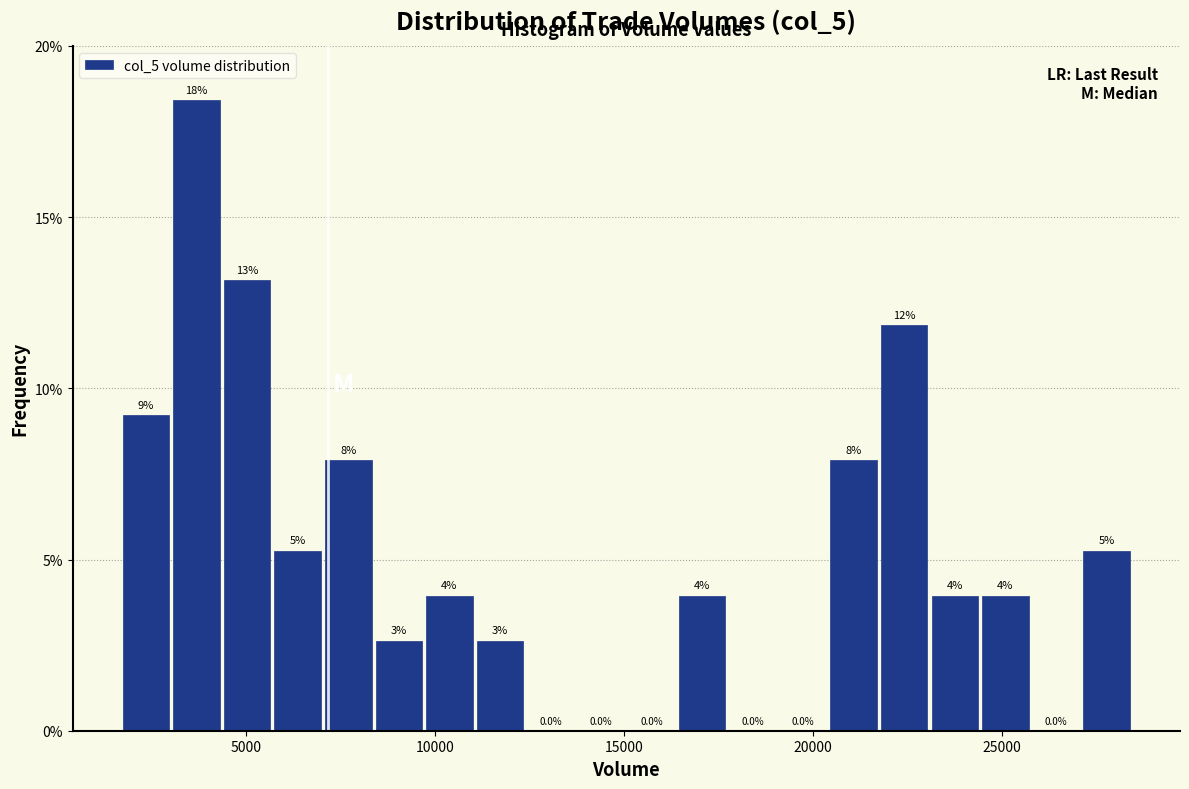

Around what value on the x-axis is the tallest bar? Give the approximate position of its centre, as read against the axis.

3500